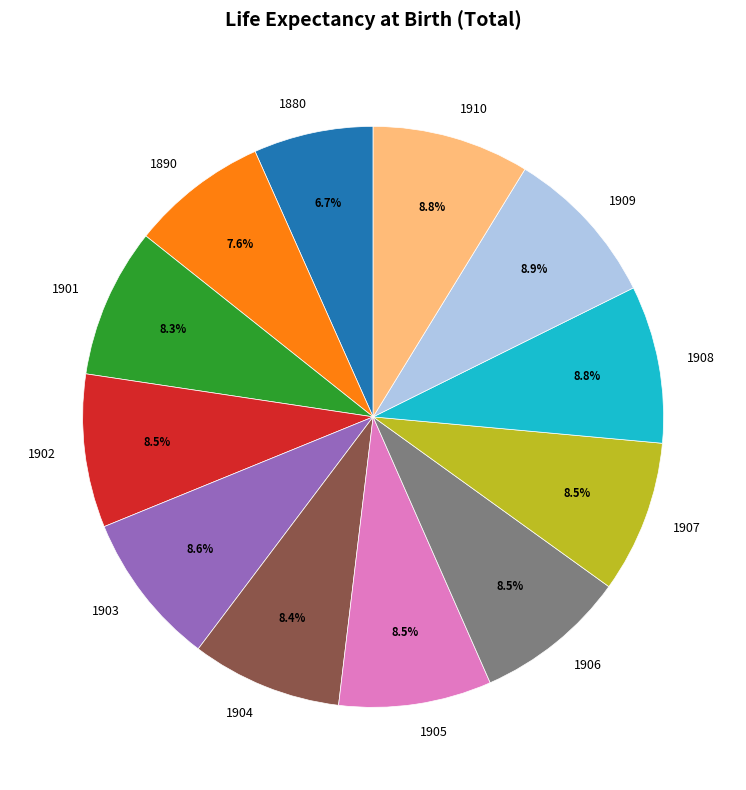

How many slices are in this pie chart?

12